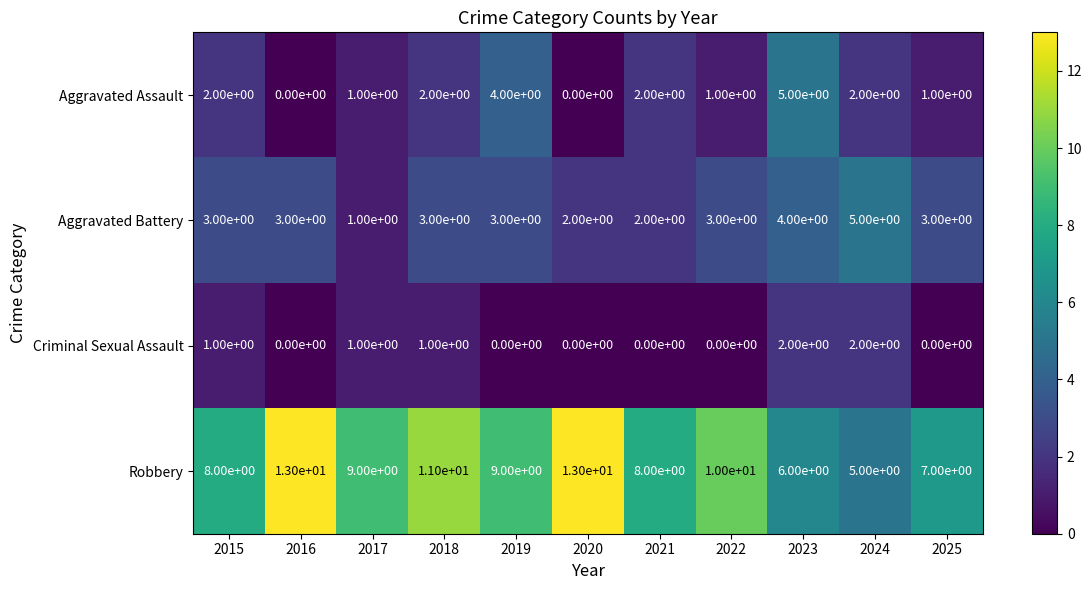

What is the difference between the maximum and second lowest values in the Aggravated Battery series?

3